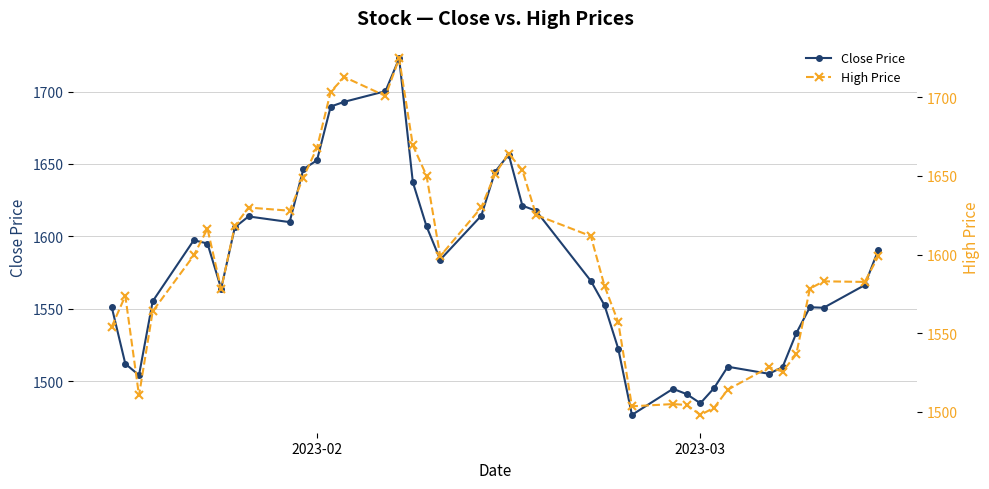

Rank the series by their maximum value, from lowest to highest.

Close Price, High Price